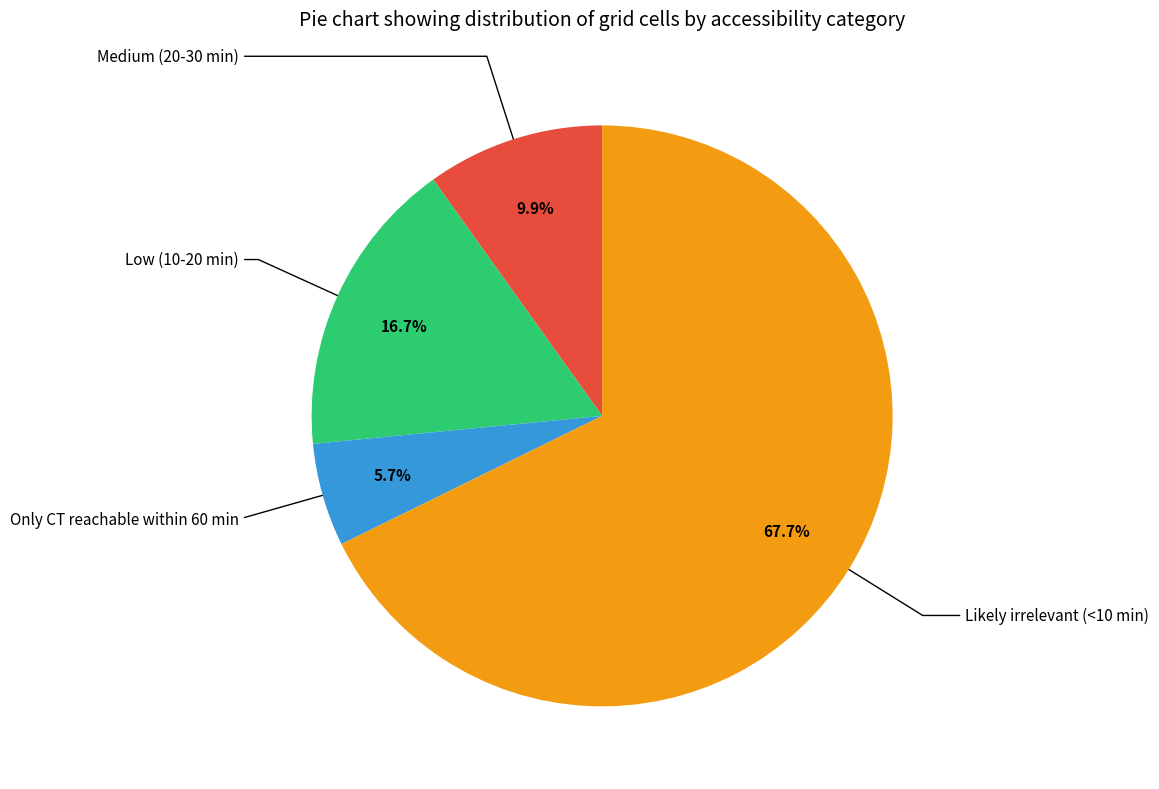

Which category has the smallest portion of the pie?

Only CT reachable within 60 min